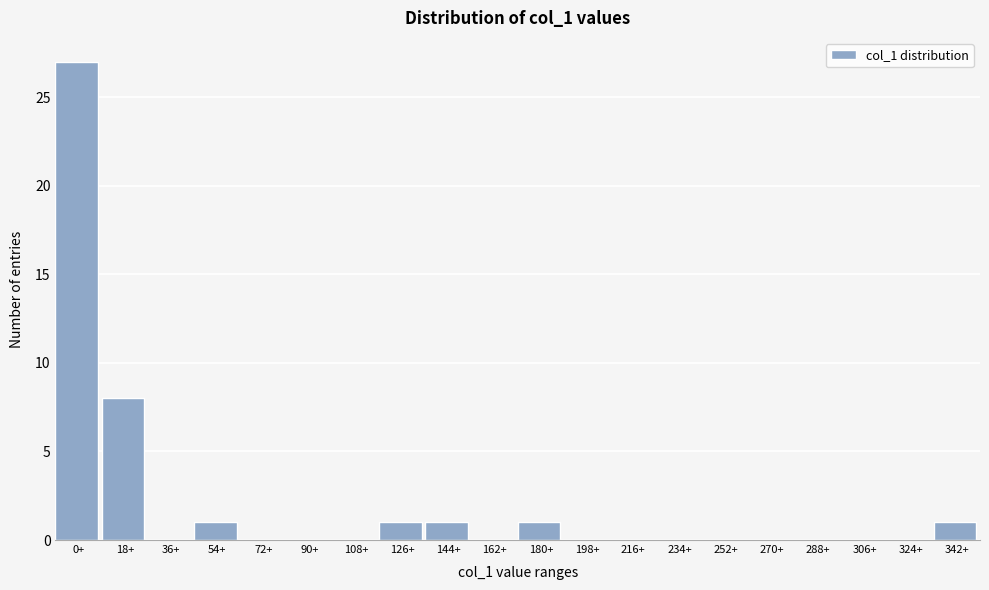

Reading left to right, extract all data points from this chart.

0+=27	18+=8	36+=0	54+=1	72+=0	90+=0	108+=0	126+=1	144+=1	162+=0	180+=1	198+=0	216+=0	234+=0	252+=0	270+=0	288+=0	306+=0	324+=0	342+=1